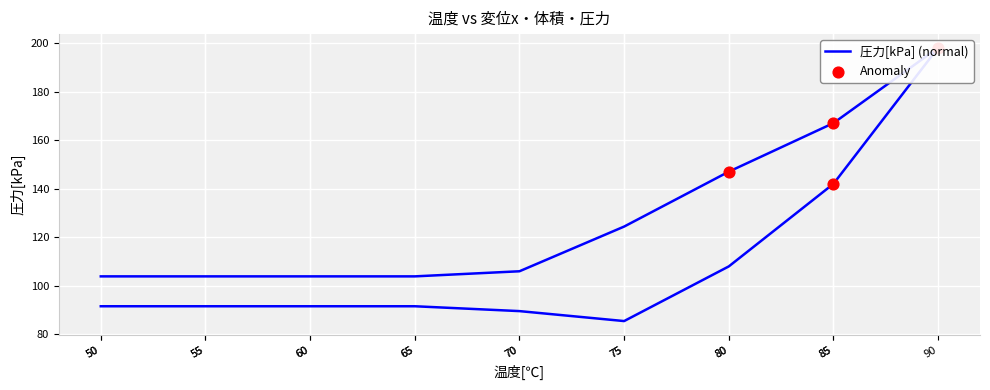

Is the value of 圧力[kPa] at 75 greater than the value of 変位x[m] at 85?

Yes